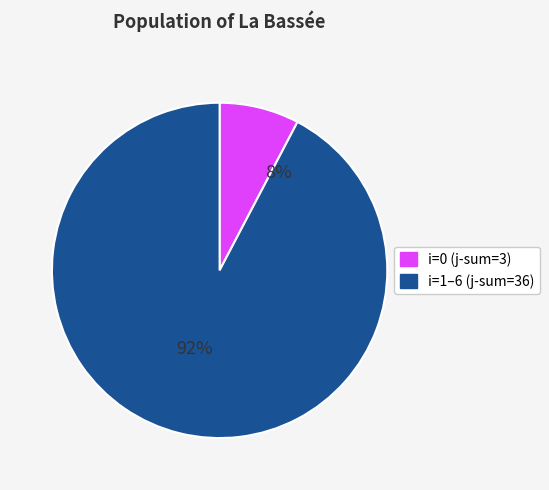

Which has a higher value, 2 or 0?

2